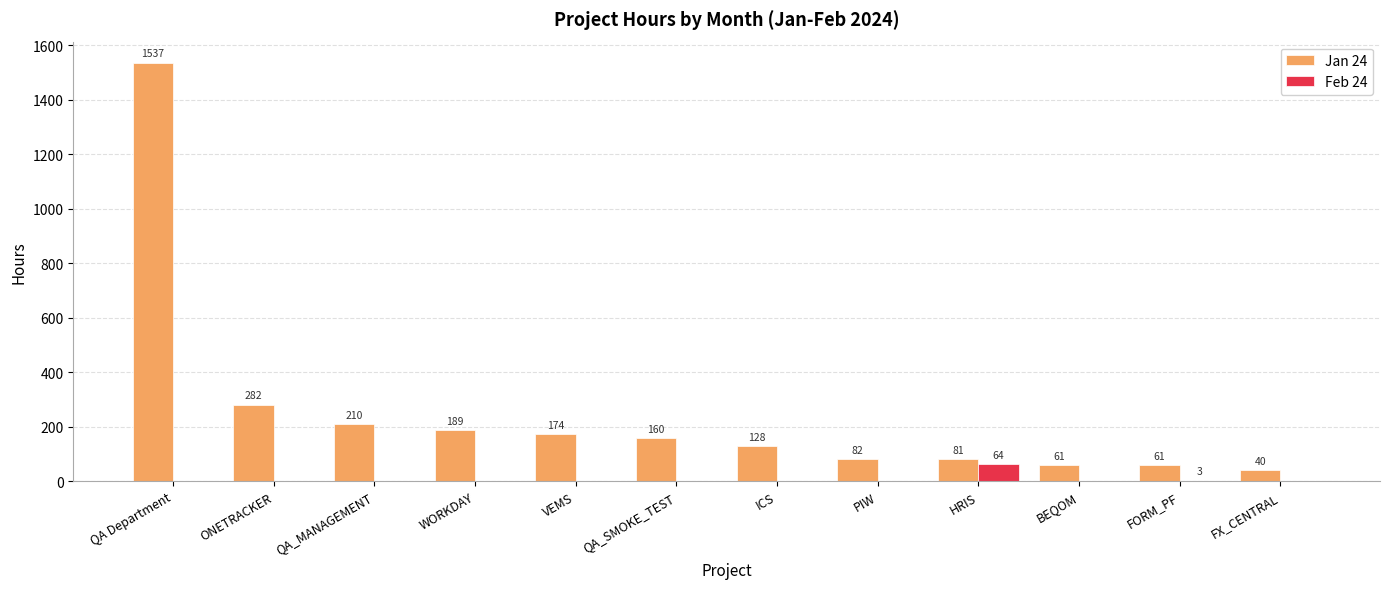

Is it true that Jan 24 equals 61.0 at BEQOM?

True